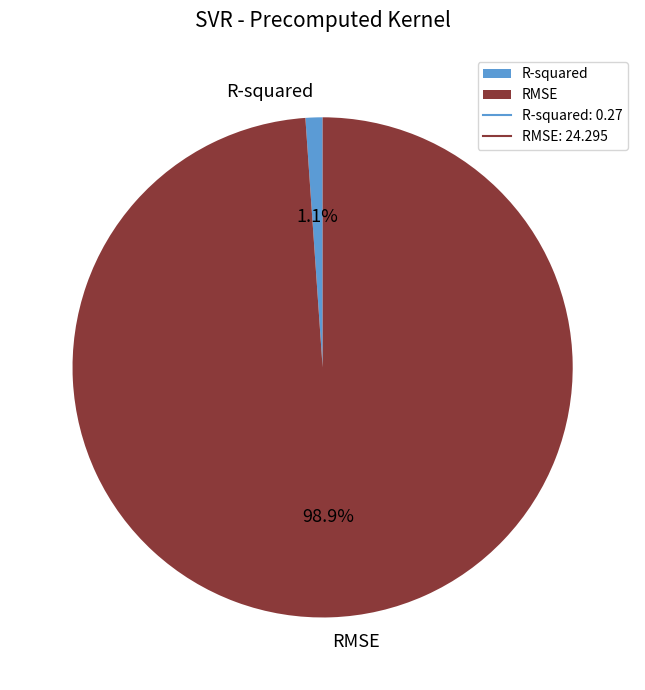

Combined, do RMSE and R-squared account for over 50%?

Yes